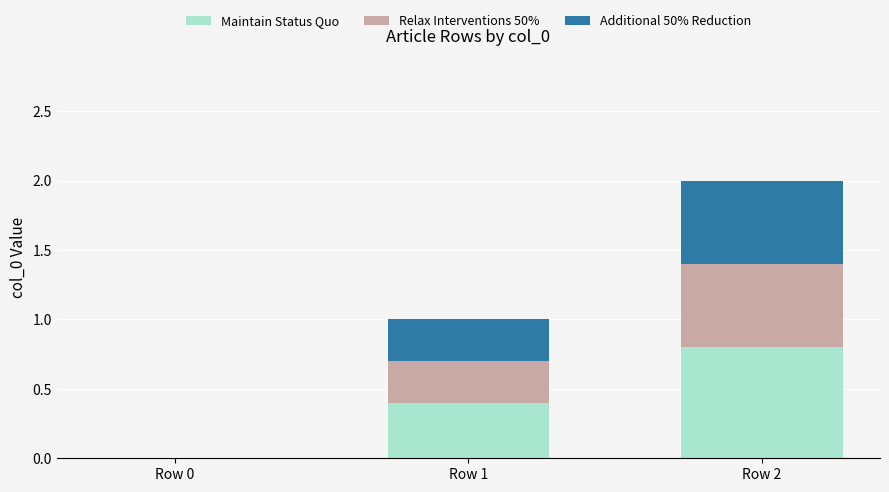

What is the maximum value for Maintain Status Quo?

0.8